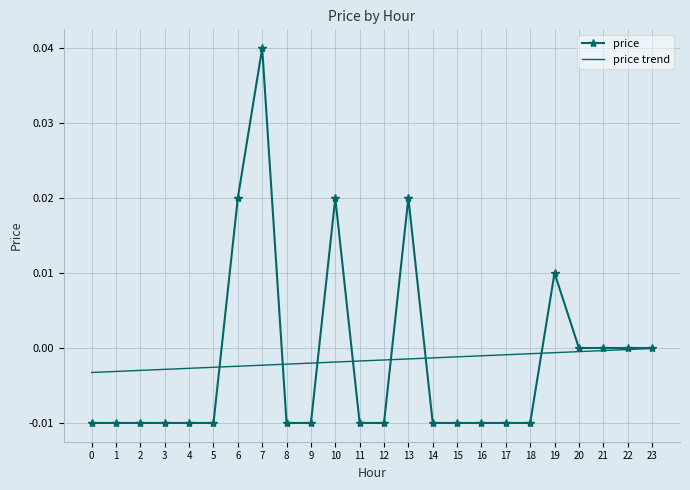

Rank the series by their maximum value, from lowest to highest.

price trend, price